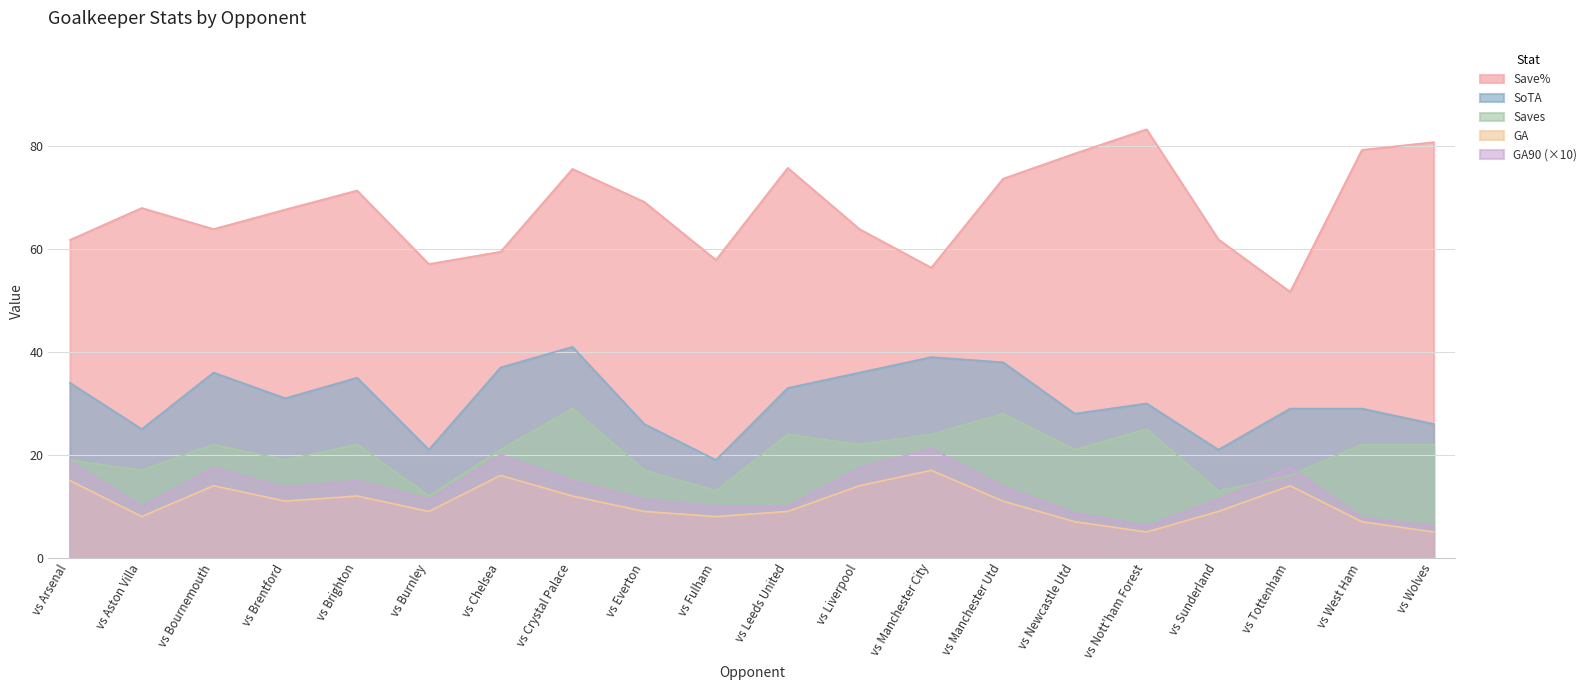

How many values in the Saves series are below 22?

10